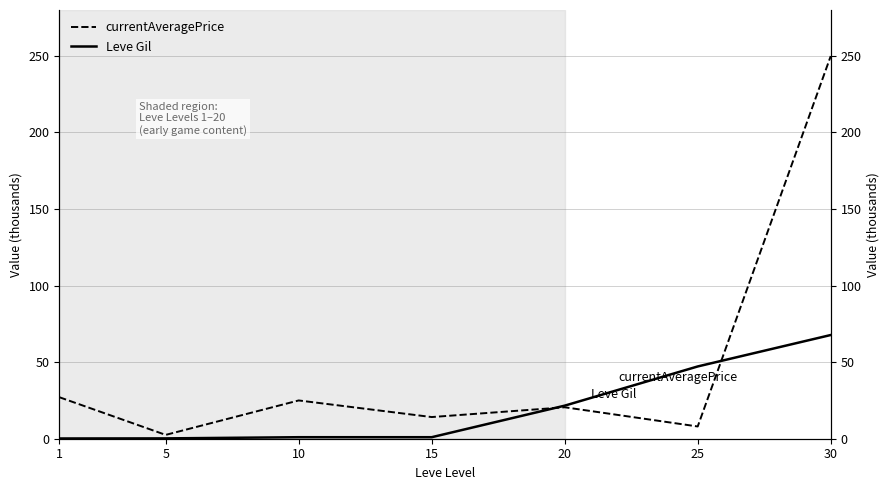

Which series ends up on top after the final intersection of currentAveragePrice and Leve Gil?

currentAveragePrice